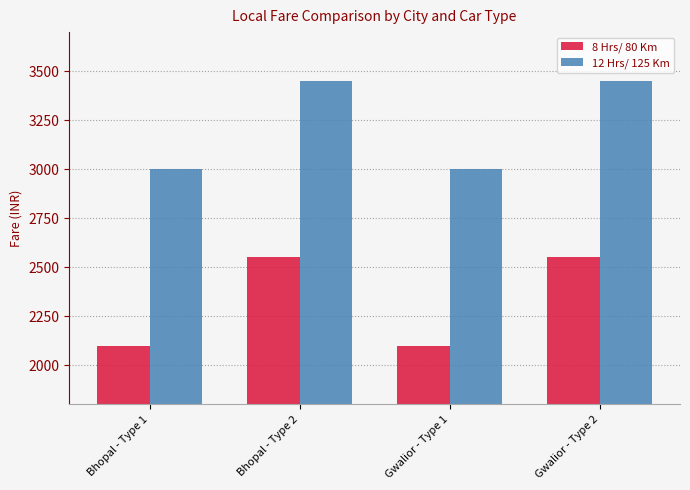

The value of 12 Hrs/ 125 Km at Gwalior - Type 1 is 3000. True or false?

True